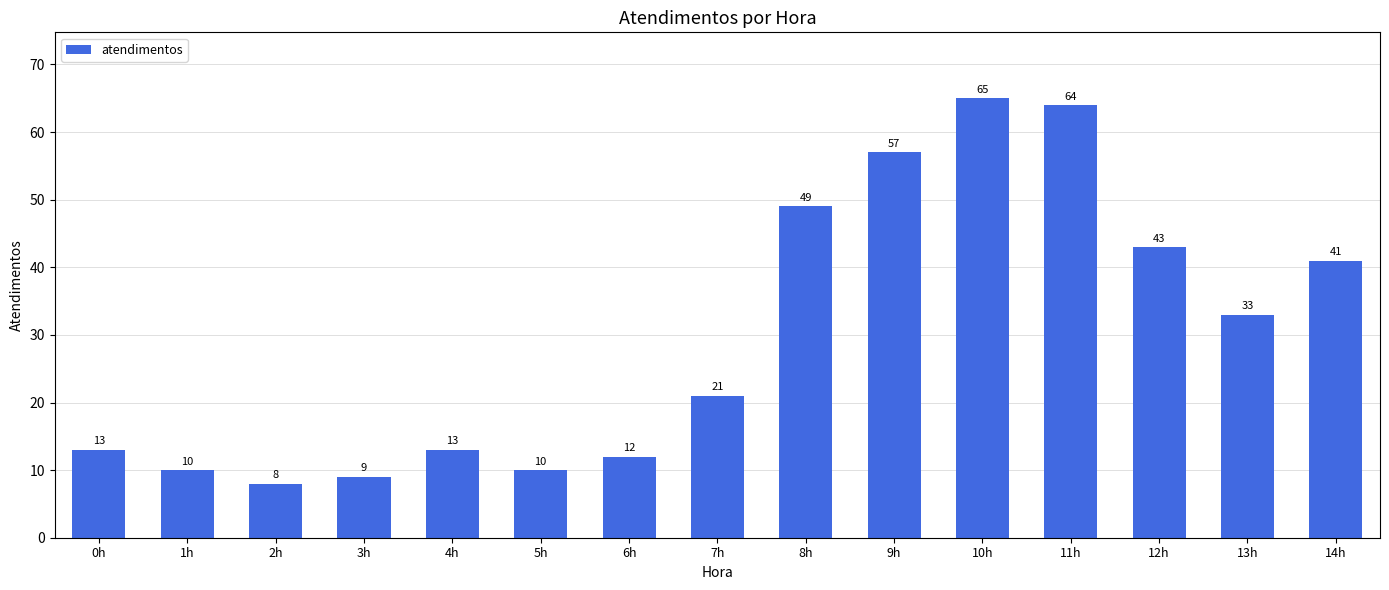

Reading left to right, transcribe all the data shown in this chart.

0h=13	1h=10	2h=8	3h=9	4h=13	5h=10	6h=12	7h=21	8h=49	9h=57	10h=65	11h=64	12h=43	13h=33	14h=41